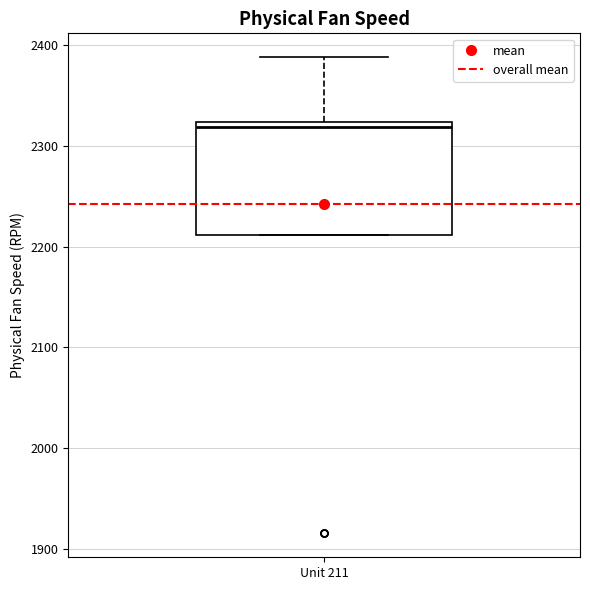

Where is the lower edge of the box for Unit 211 on the y-axis? The values are not printed on the chart, so give them approximately, as read against the axis.

2210